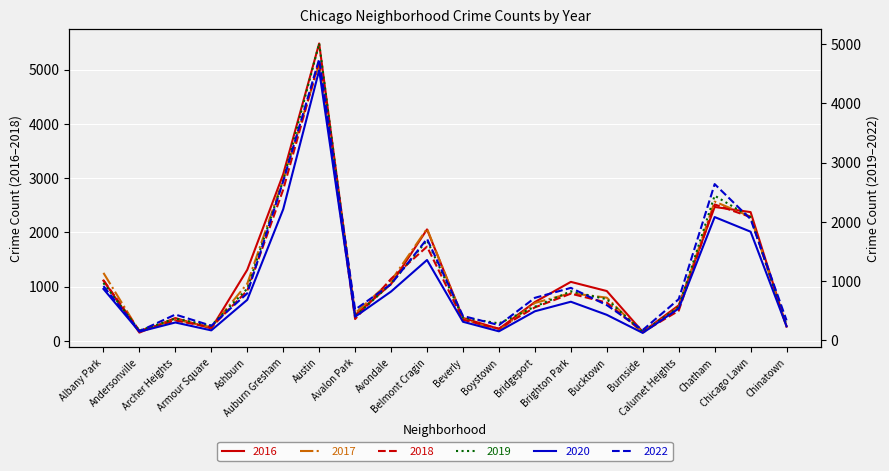

What is the value of the 2017 point at the 20th from the left?

253